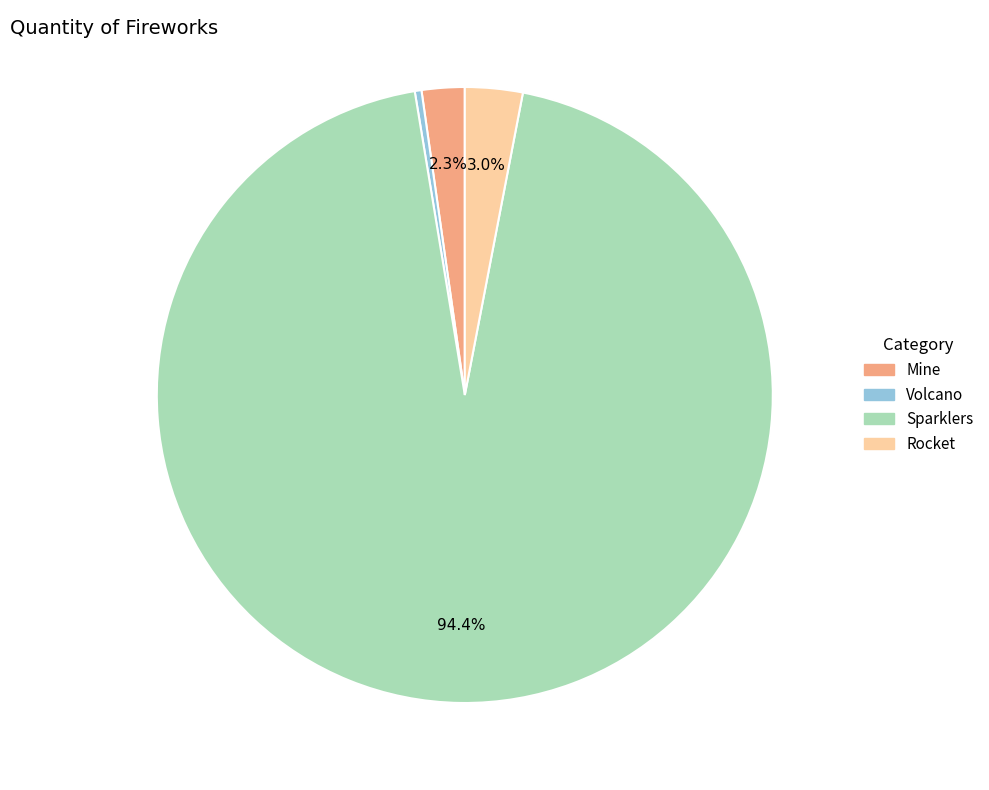

To the nearest percent, what is the difference between the largest and smallest slice percentages?

94%